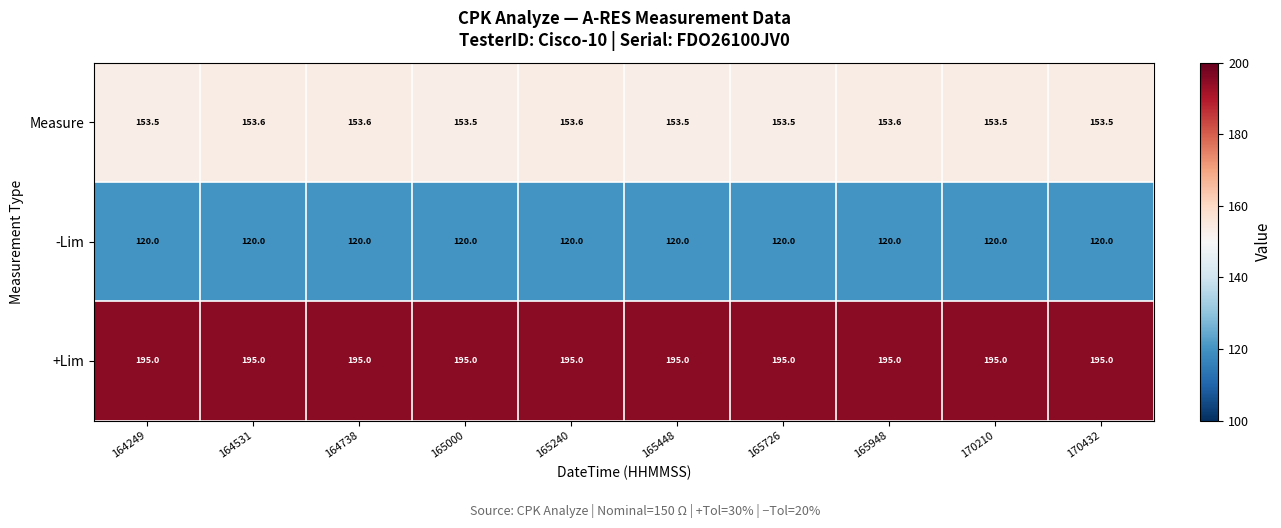

Read the Measure value at 164249.

153.5